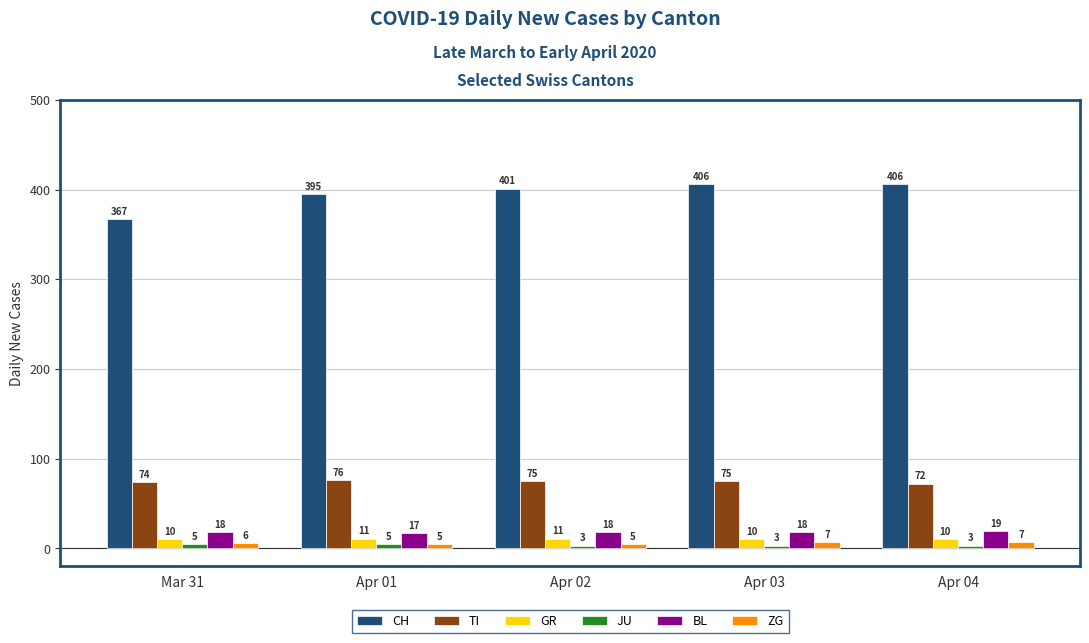

Is it true that BL equals 18 at Apr 02?

True